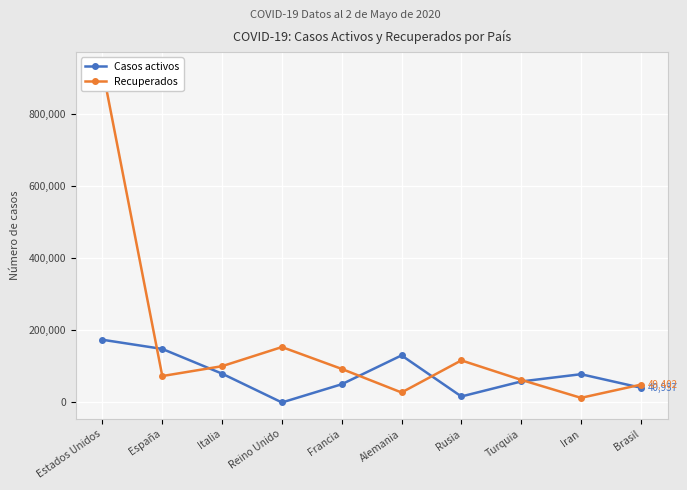

Rank the series at Turquia from highest to lowest value.

Recuperados, Casos activos